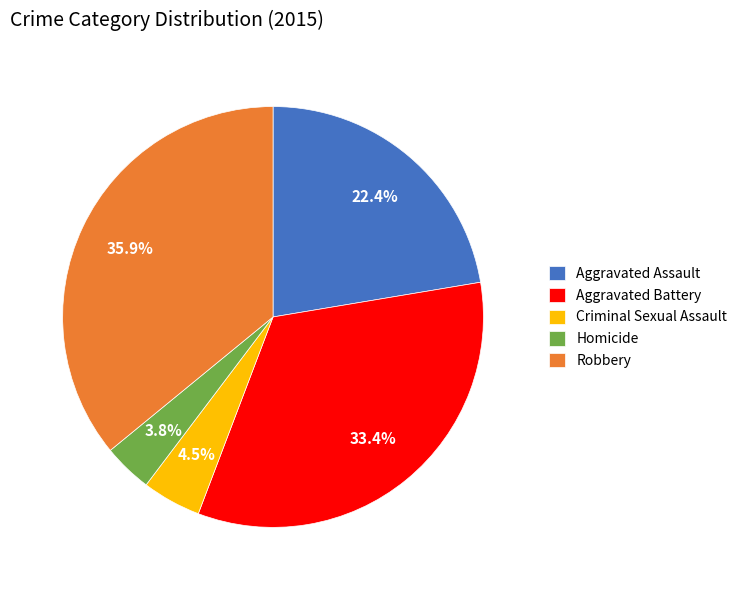

Is there any slice that represents more than half of the pie?

No